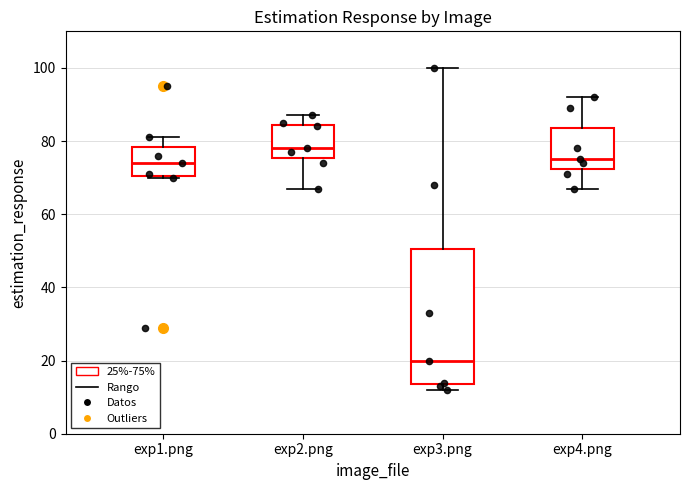

Which box's median line is the lowest?

exp3.png